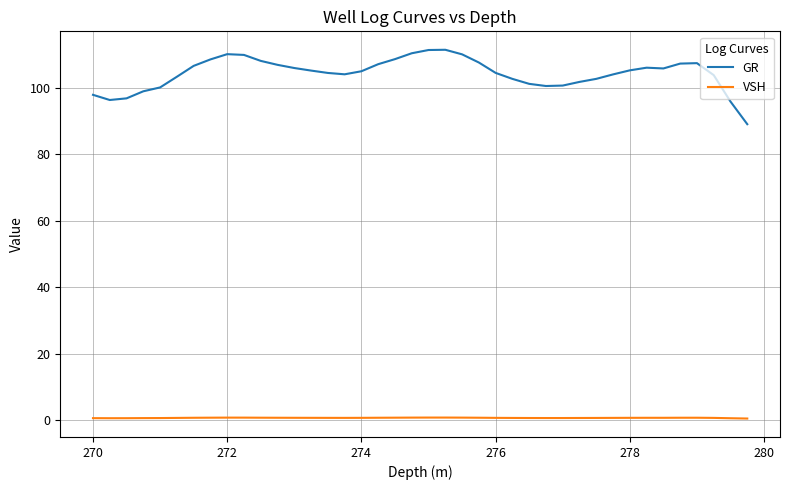

What is the maximum value for GR?

111.4